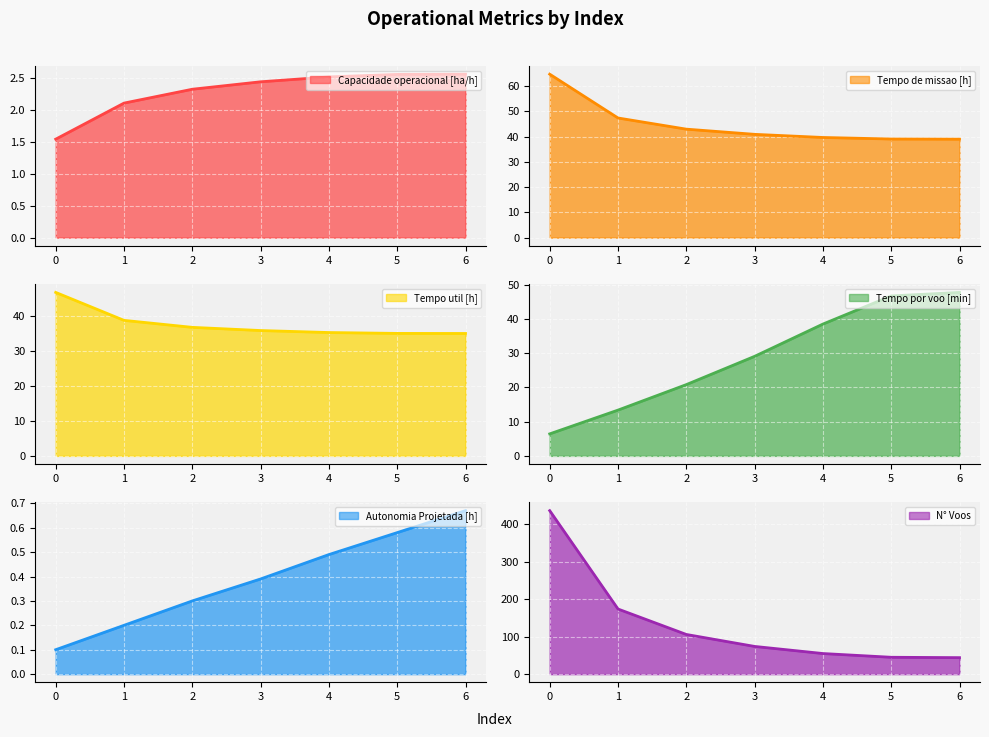

What is the sum of the Tempo por voo [min] values at 6 and 2?

68.5